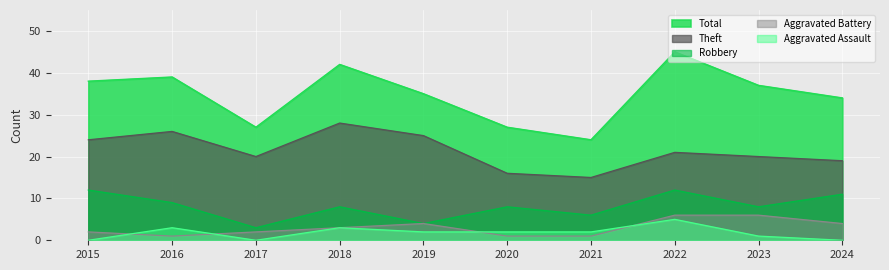

Does the chart display data point markers on the line(s)?

No